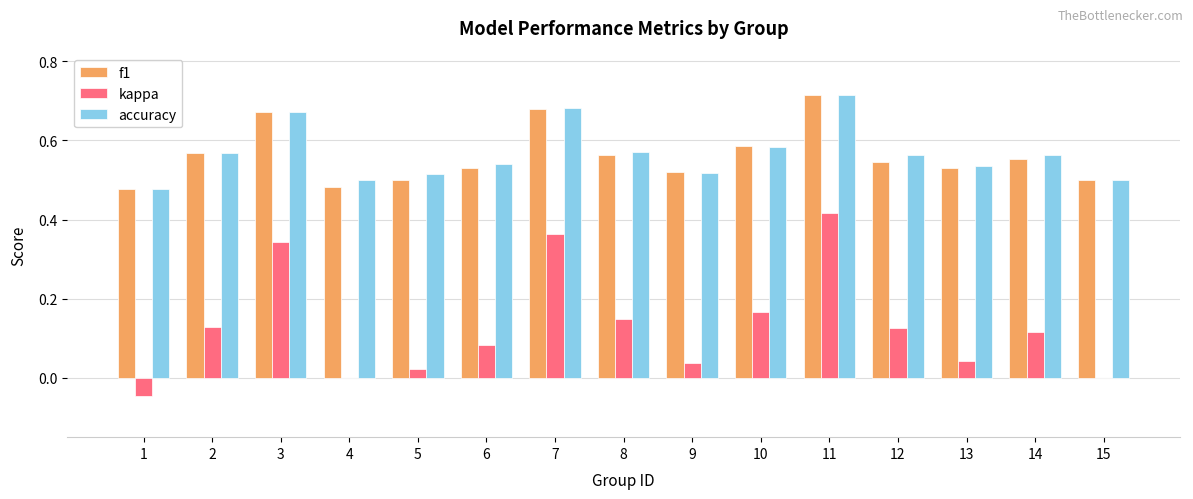

What is the sum of all accuracy values?

8.5